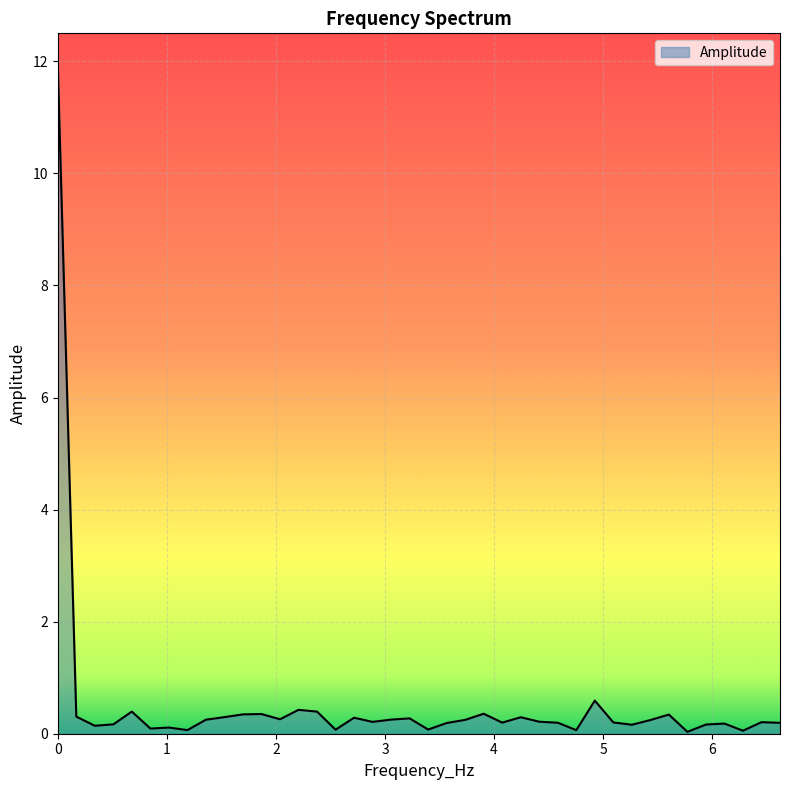

What is the difference between the maximum and minimum values?

11.9